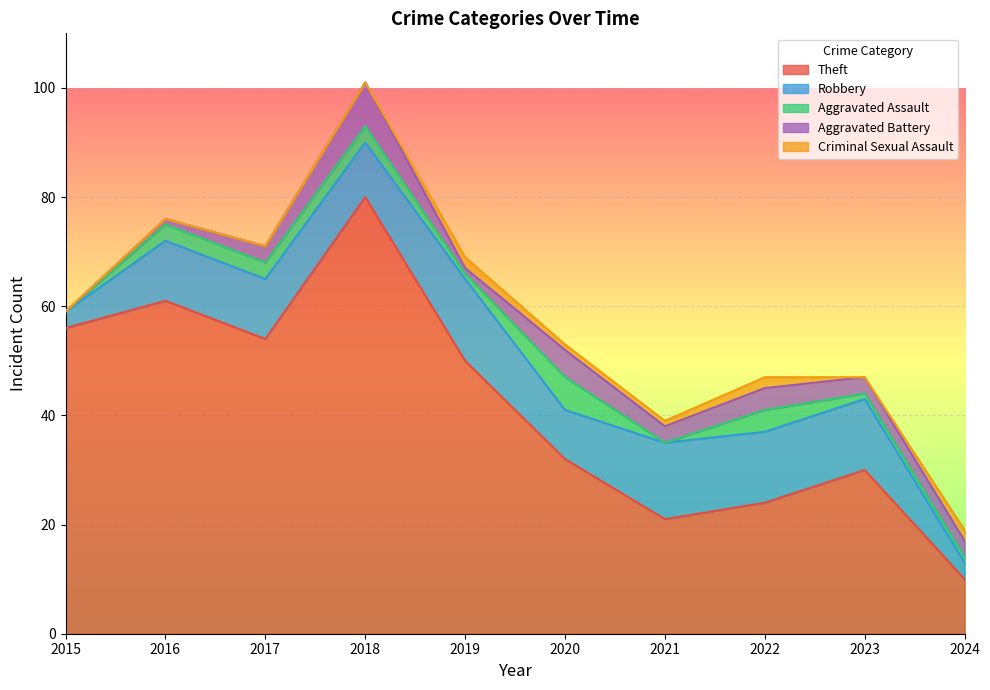

What is the greatest value displayed?

80